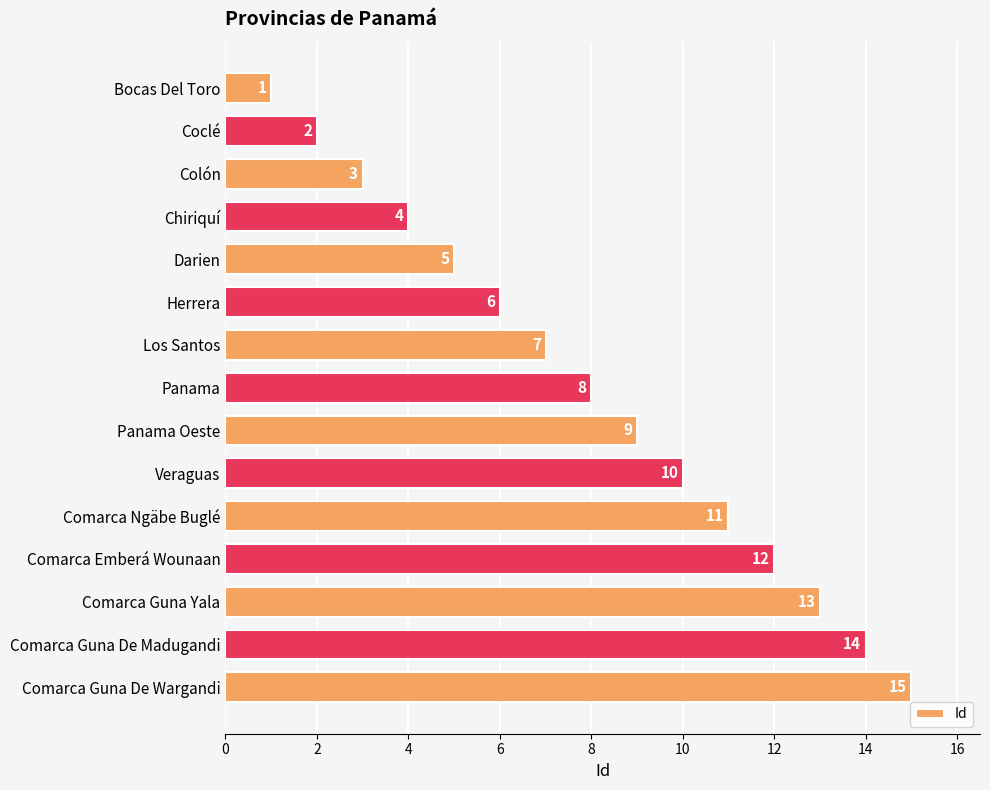

What is the smallest value displayed?

1